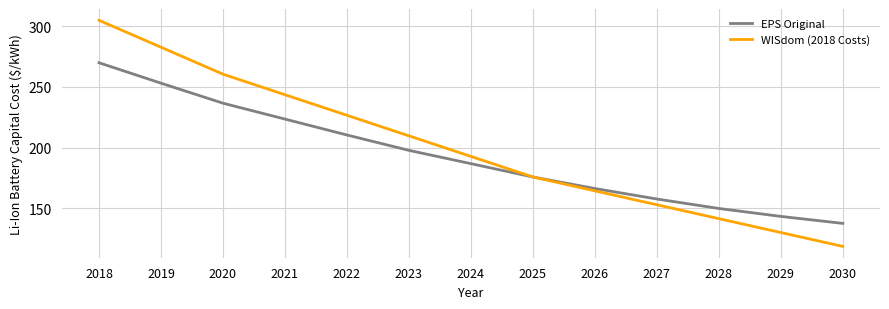

List the series in order of their overall mean, highest first.

WISdom (2018 Costs), EPS Original